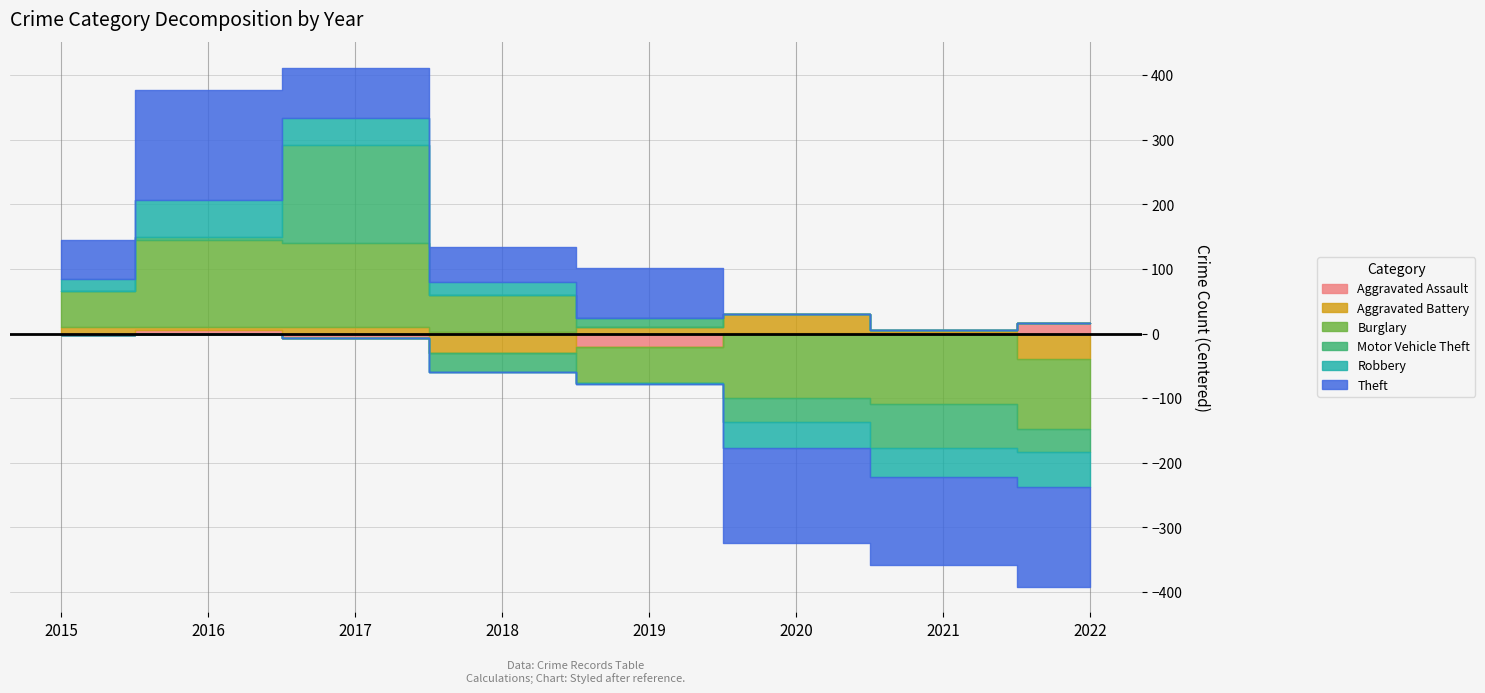

The value of Robbery at 2020 is 170. True or false?

False